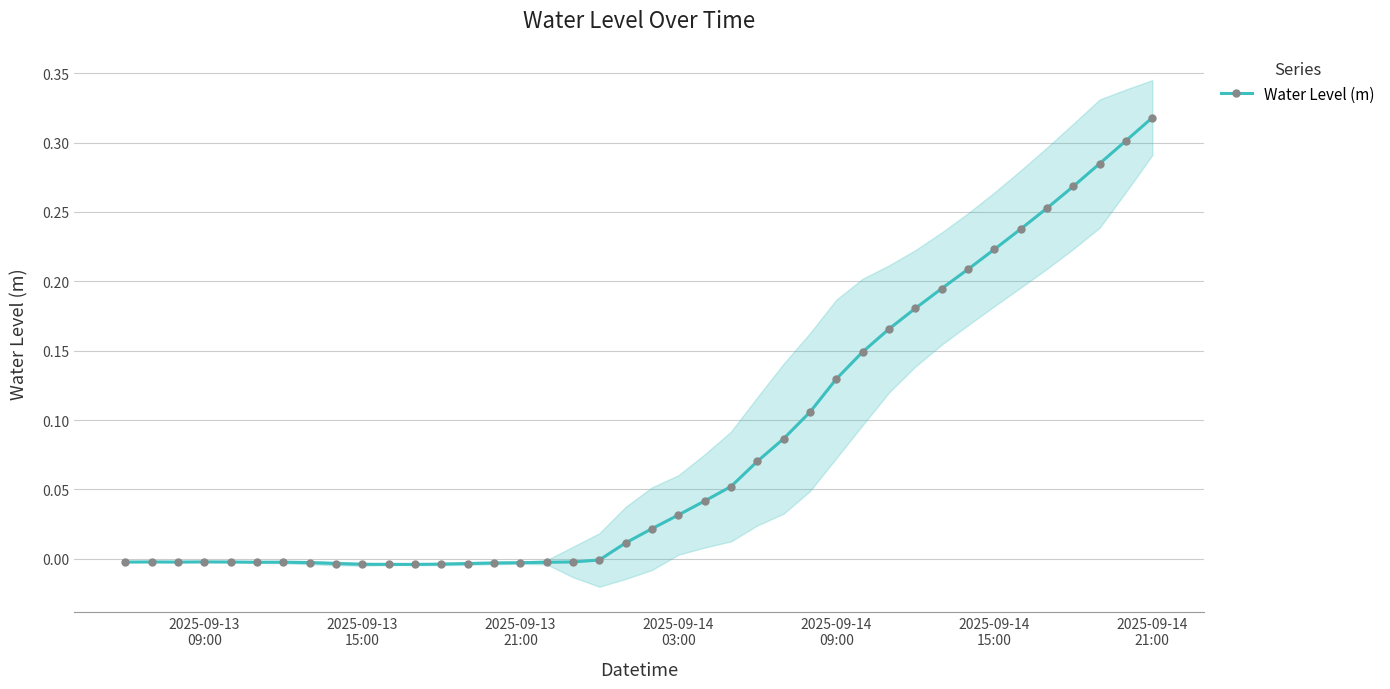

Reading right to left, what are all the values shown in this chart?

0.3	0.3	0.3	0.3	0.3	0.2	0.2	0.2	0.2	0.2	0.2	0.1	0.1	0.1	0.1	0.1	0.1	0.0	0.0	0.0	0.0	-0.0	-0.0	-0.0	-0.0	-0.0	-0.0	-0.0	-0.0	-0.0	-0.0	-0.0	-0.0	-0.0	-0.0	-0.0	-0.0	-0.0	-0.0	-0.0